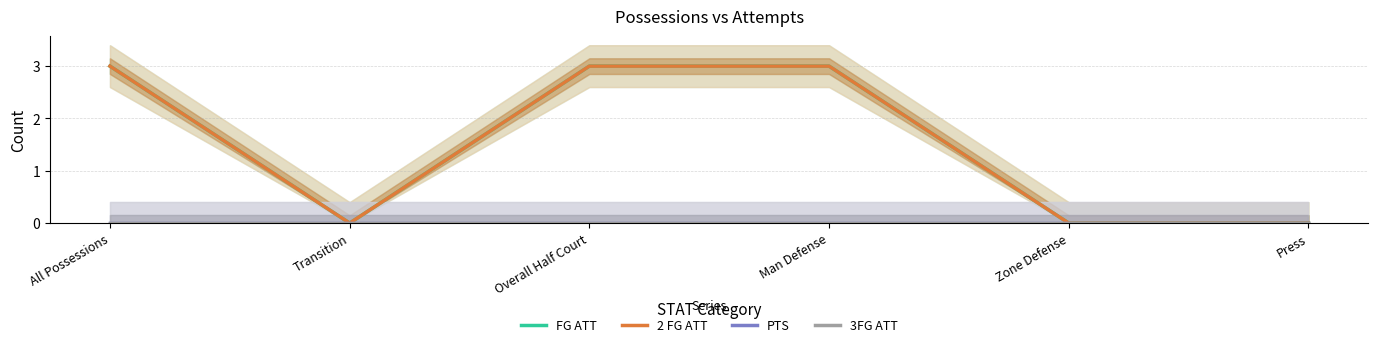

True or false: 3FG ATT and PTS cross at least once.

False